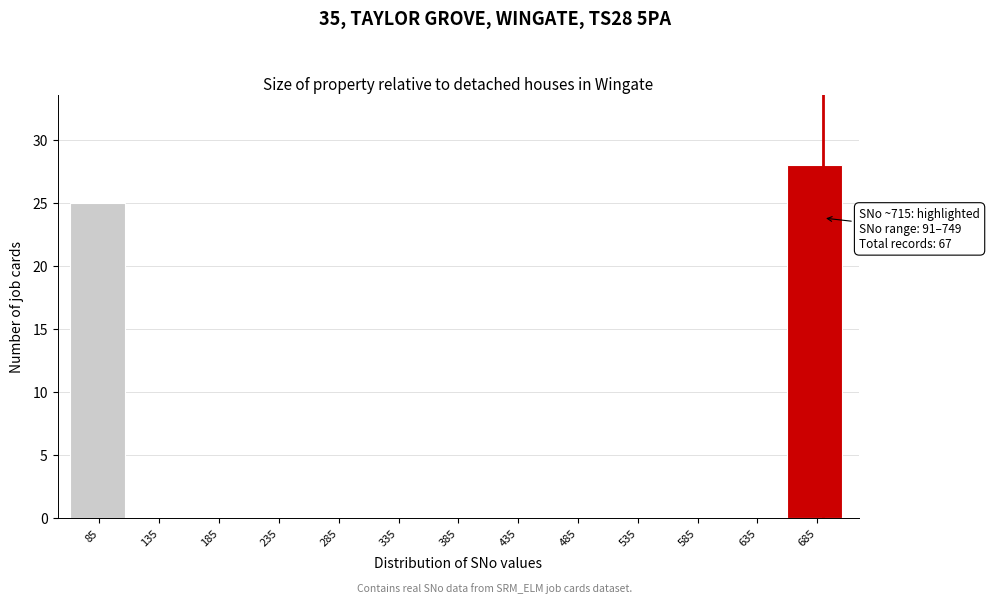

Reading left to right, extract all data points from this chart.

85=25	135=0	185=0	235=0	285=0	335=0	385=0	435=0	485=0	535=0	585=0	635=0	685=28